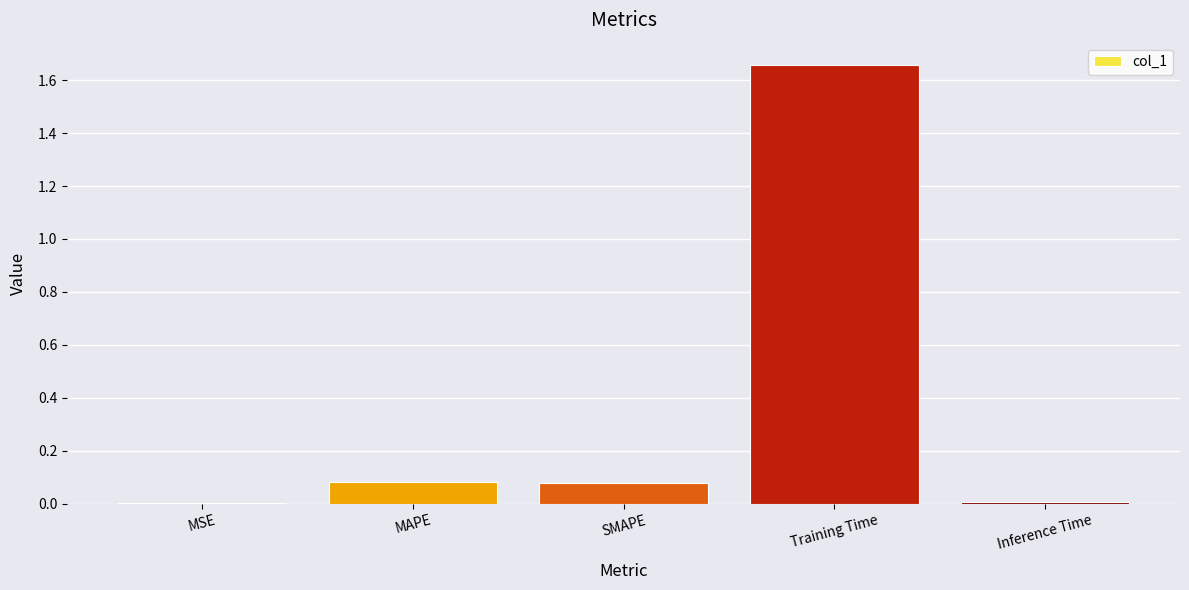

True or false: the data shows 1.1 at Training Time.

False